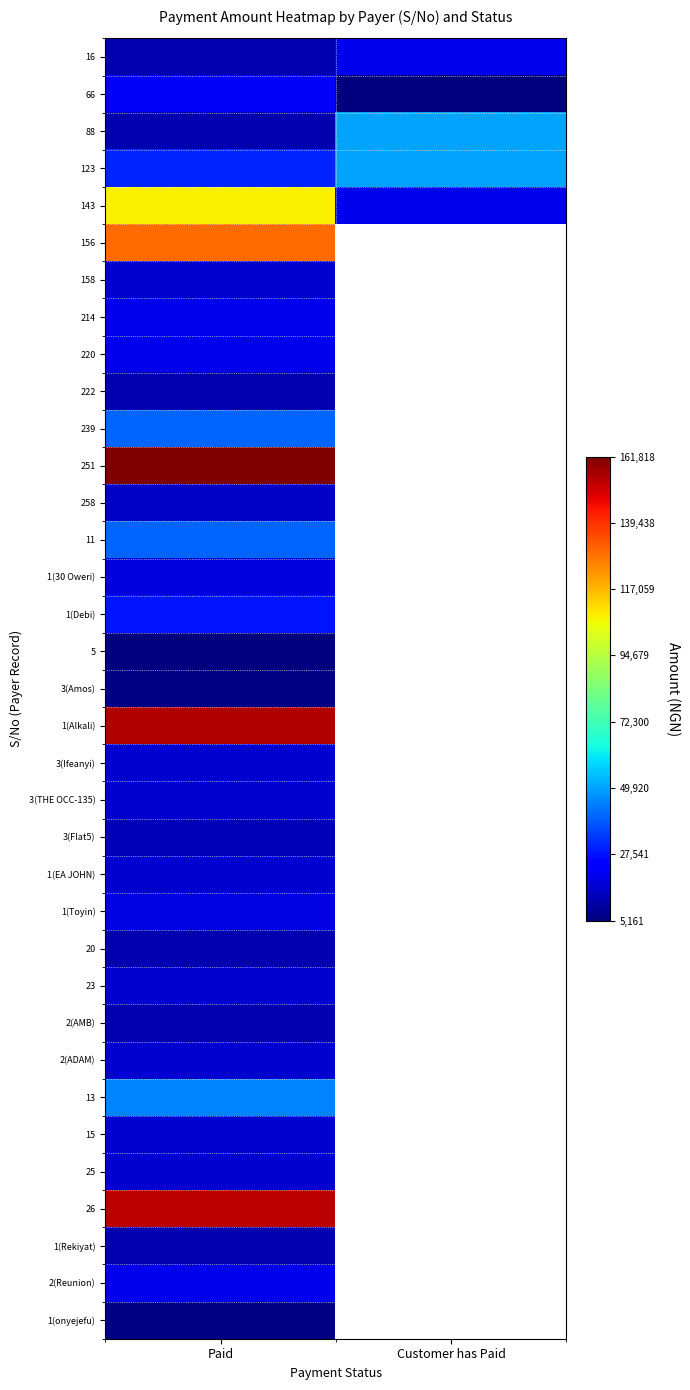

Rank the categories by 2(AMB) value from lowest to highest.

Paid, Customer has Paid